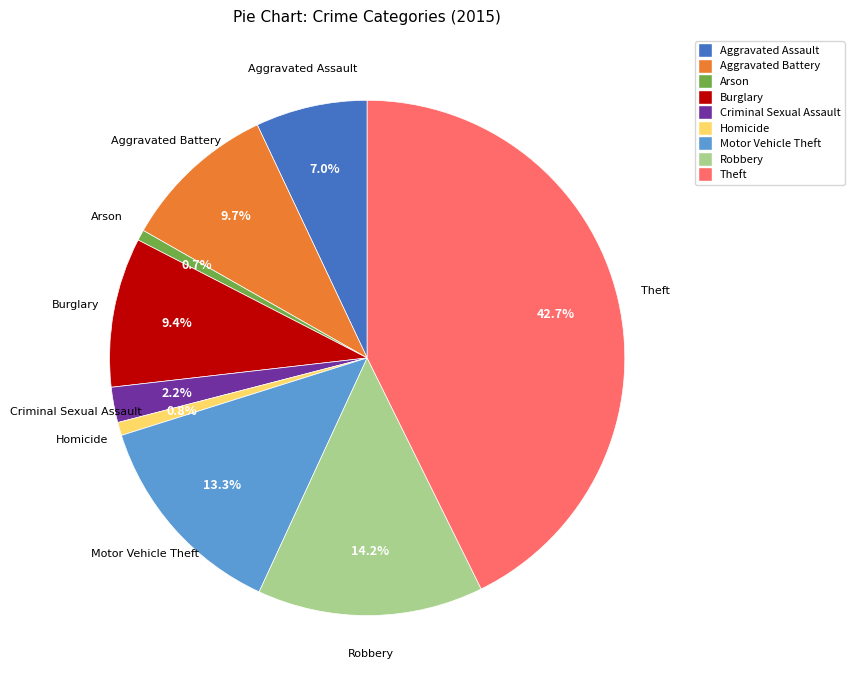

Is Robbery the majority of the pie?

No